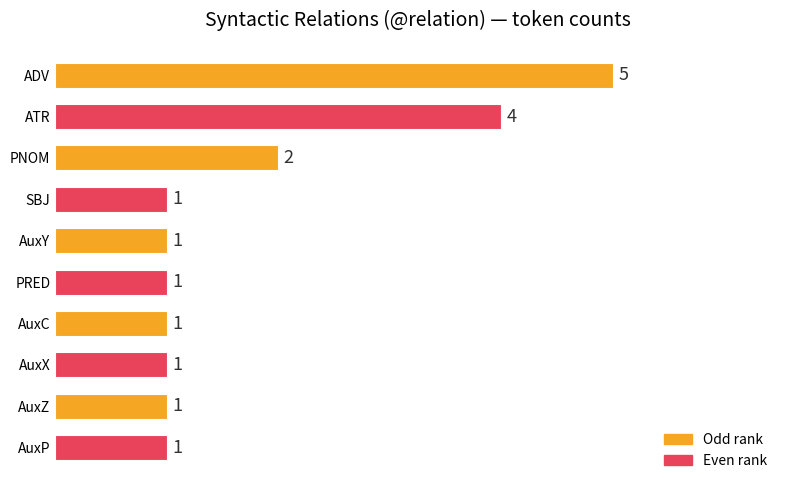

Count the values in the range 1 to 2.

8